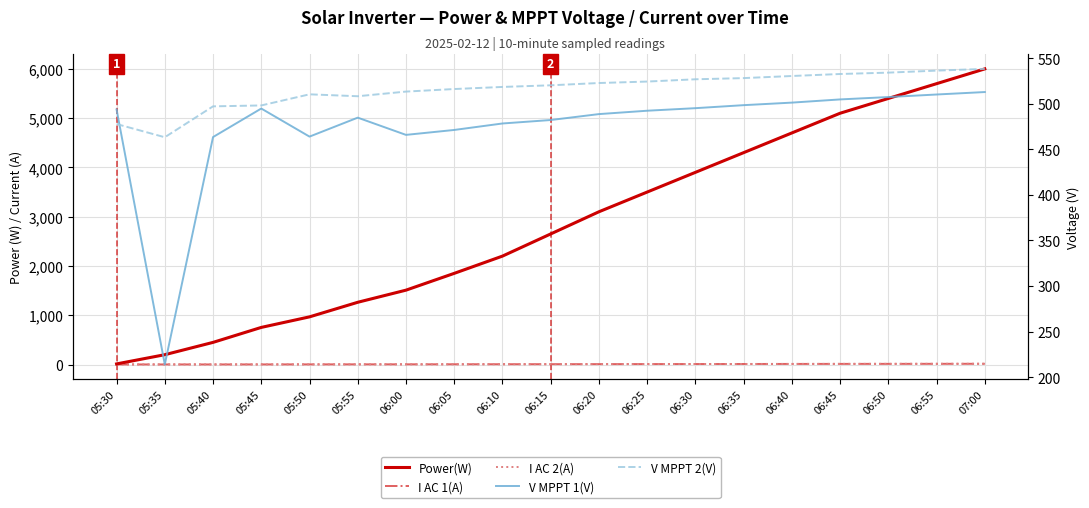

Reading right to left, list all the values displayed in this chart.

Power(W): 07:00=6000.0	06:55=5700.0	06:50=5400.0	06:45=5100.0	06:40=4700.0	06:35=4300.0	06:30=3900.0	06:25=3500.0	06:20=3100.0	06:15=2650.0	06:10=2200.0	06:05=1850.0	06:00=1509.0	05:55=1263.0	05:50=967.0	05:45=753.0	05:40=449.0	05:35=199.0	05:30=12.0
I AC 1(A): 07:00=14.8	06:55=14.1	06:50=13.3	06:45=12.6	06:40=11.7	06:35=10.8	06:30=9.8	06:25=8.9	06:20=7.9	06:15=6.8	06:10=5.7	06:05=4.8	06:00=3.9	05:55=3.5	05:50=2.8	05:45=2.2	05:40=1.6	05:35=1.6	05:30=1.3
I AC 2(A): 07:00=15.2	06:55=14.5	06:50=13.7	06:45=13.0	06:40=12.0	06:35=11.1	06:30=10.1	06:25=9.2	06:20=8.2	06:15=7.1	06:10=5.9	06:05=5.0	06:00=4.1	05:55=3.6	05:50=2.7	05:45=2.2	05:40=2.0	05:35=1.8	05:30=1.2
V MPPT 1(V): 07:00=512.8	06:55=510.1	06:50=507.3	06:45=504.7	06:40=501.2	06:35=498.4	06:30=495.1	06:25=492.3	06:20=488.6	06:15=482.1	06:10=478.3	06:05=471.2	06:00=465.8	05:55=484.7	05:50=463.9	05:45=494.7	05:40=463.4	05:35=213.9	05:30=493.7
V MPPT 2(V): 07:00=538.2	06:55=536.3	06:50=534.1	06:45=532.6	06:40=530.4	06:35=528.1	06:30=526.8	06:25=524.3	06:20=522.7	06:15=520.2	06:10=518.4	06:05=516.1	06:00=513.3	05:55=508.2	05:50=510.3	05:45=498.1	05:40=497.1	05:35=463.2	05:30=477.7